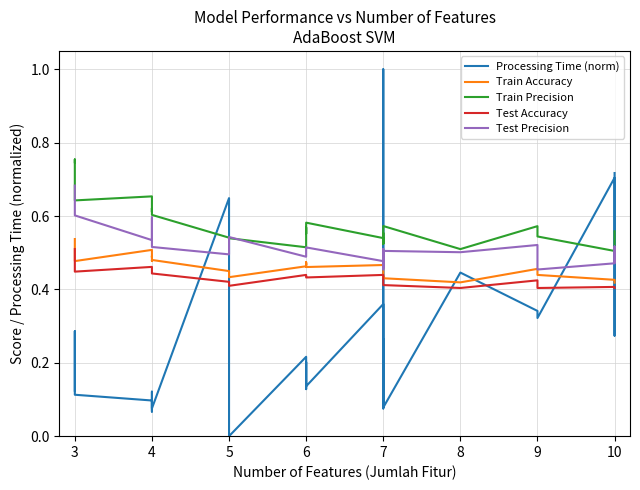

What is the minimum value for Test Precision?

0.5